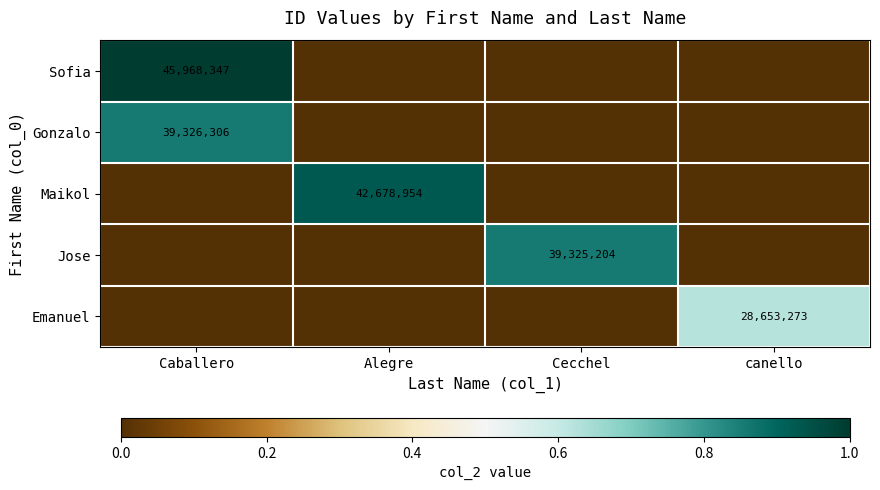

Which category has the lowest value across all series?

Alegre